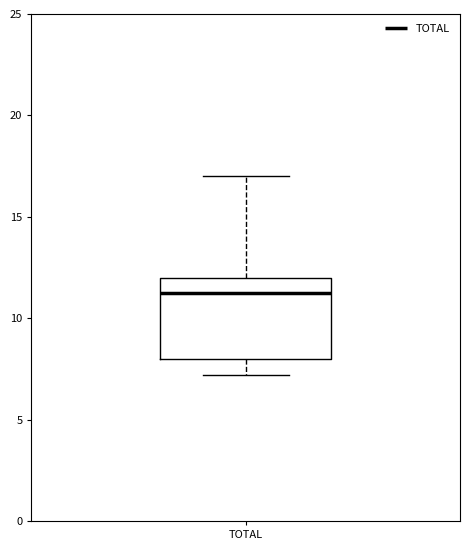

Where is the upper edge of the box for TOTAL on the y-axis? The values are not printed on the chart, so give them approximately, as read against the axis.

12.0